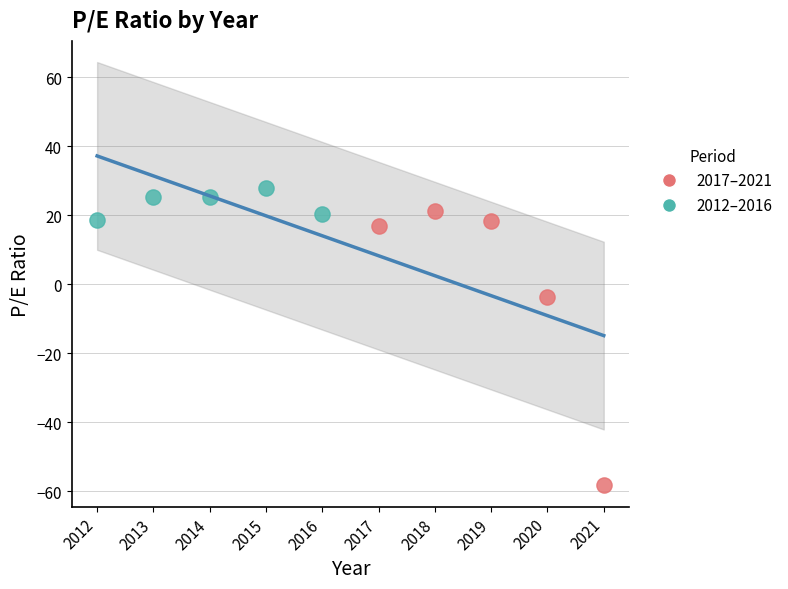

What are all the series names shown in the legend?

2017–2021, 2012–2016